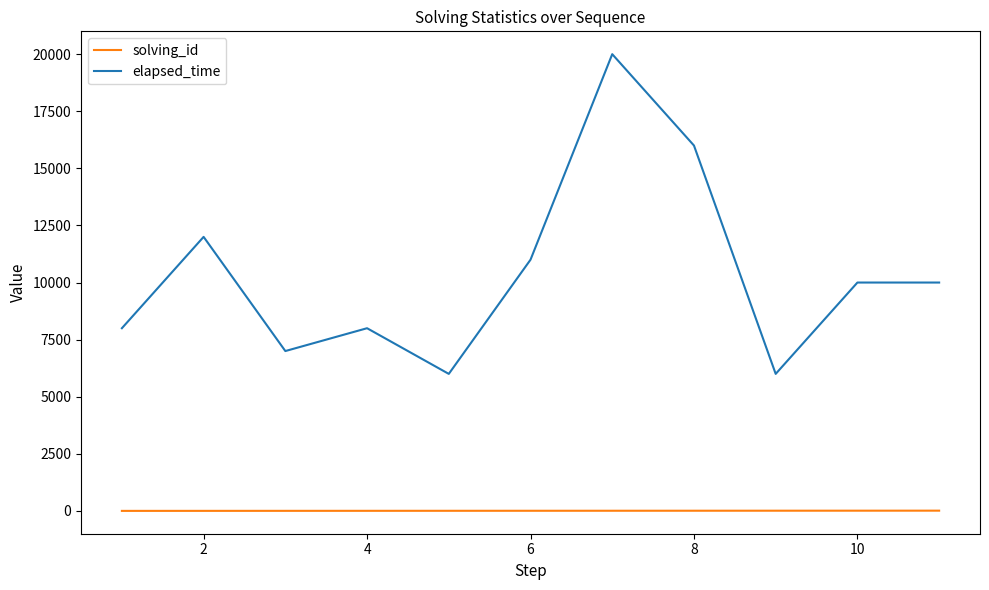

Which series has the largest total across all categories?

elapsed_time